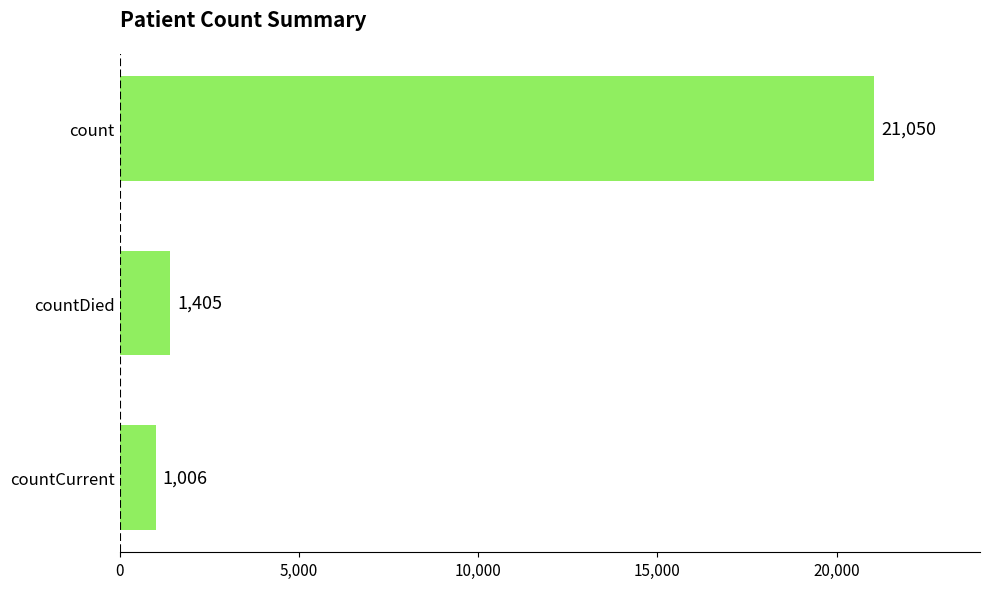

Reading top to bottom, transcribe all the data shown in this chart.

21050	1405	1006